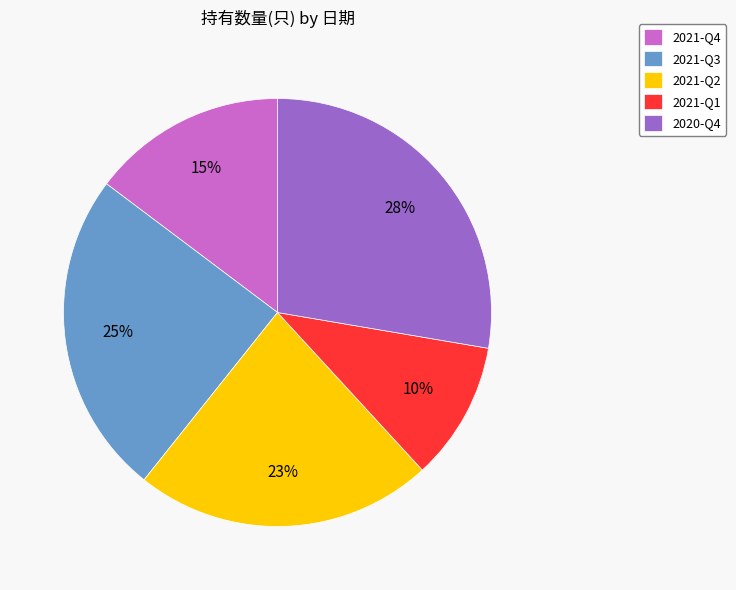

How many slices are in this pie chart?

5